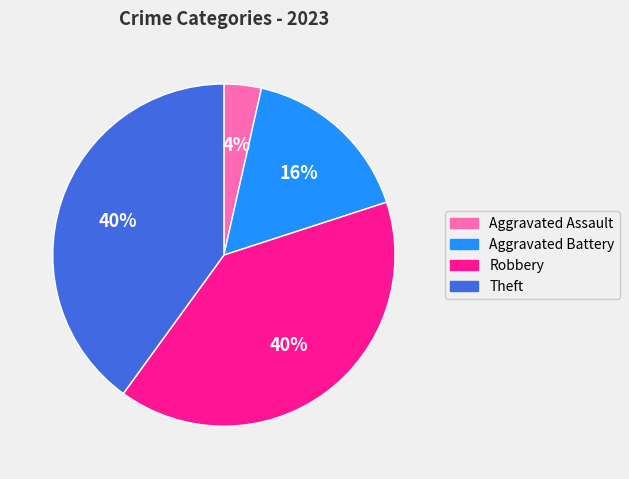

Does any single category account for the majority?

No